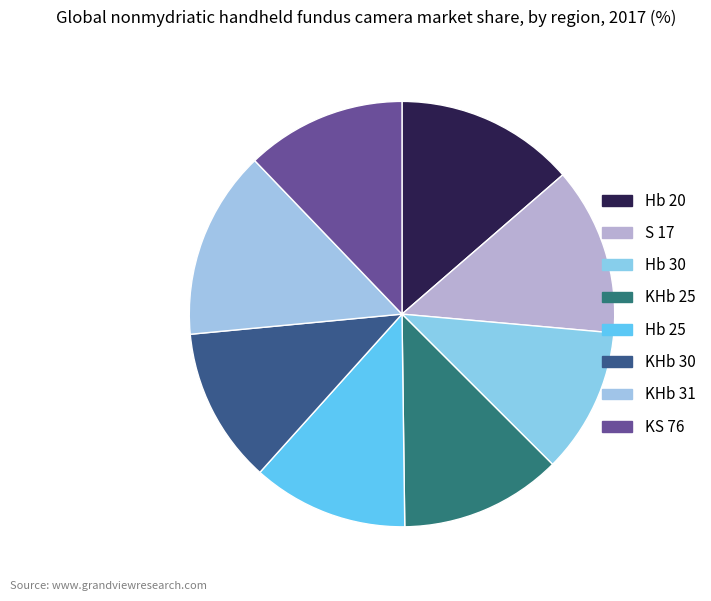

How many slices are in this pie chart?

8